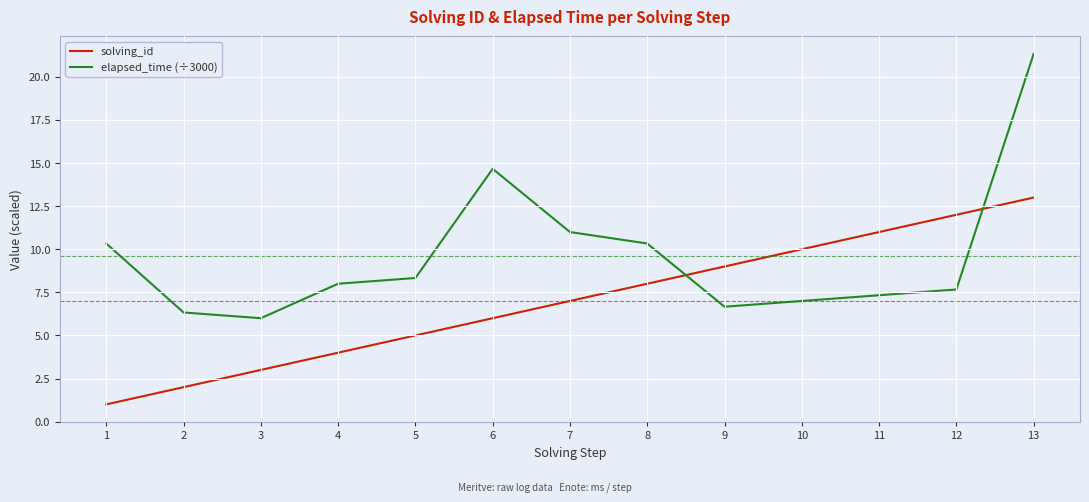

Where do elapsed_time (÷3000) and solving_id first cross each other?

8 and 9